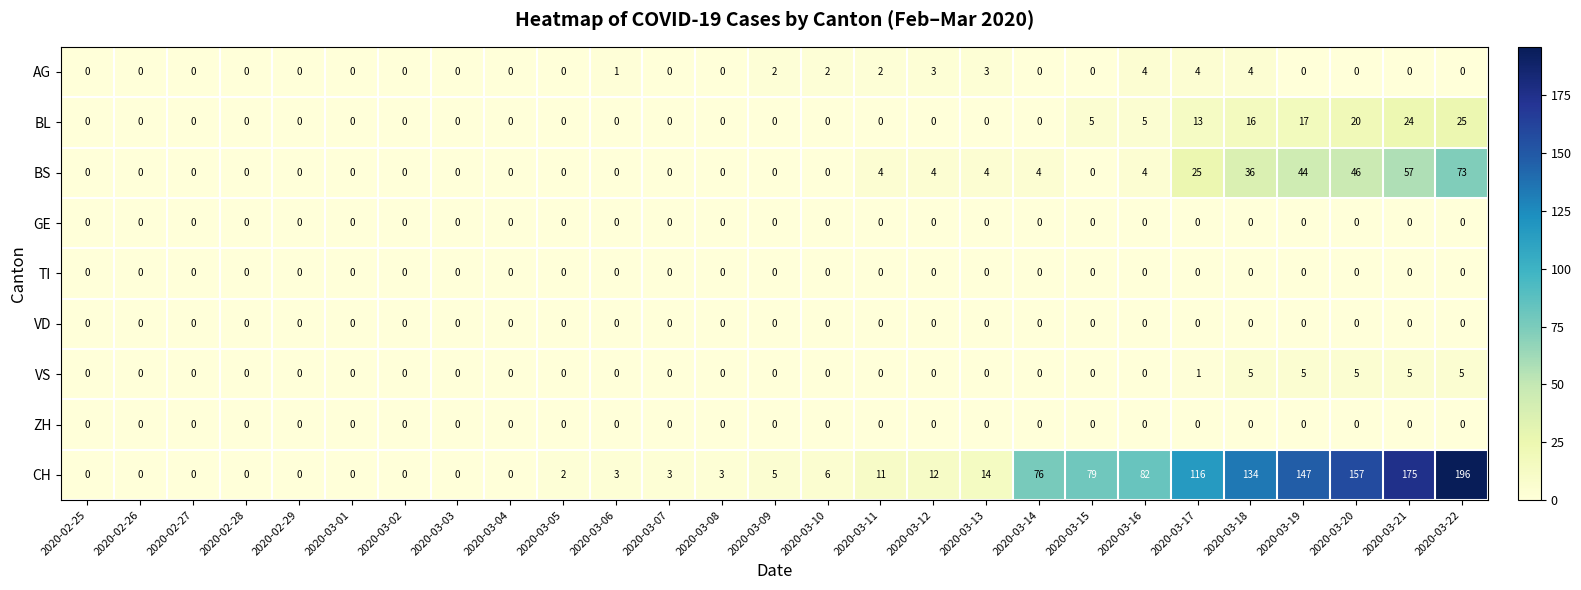

Which series has the widest spread of values?

CH